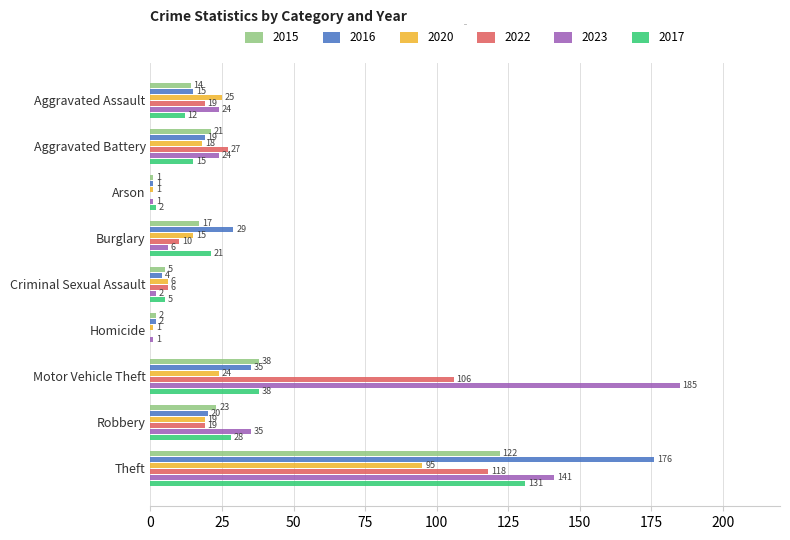

At which label is 2017 closest to 65?

Motor Vehicle Theft